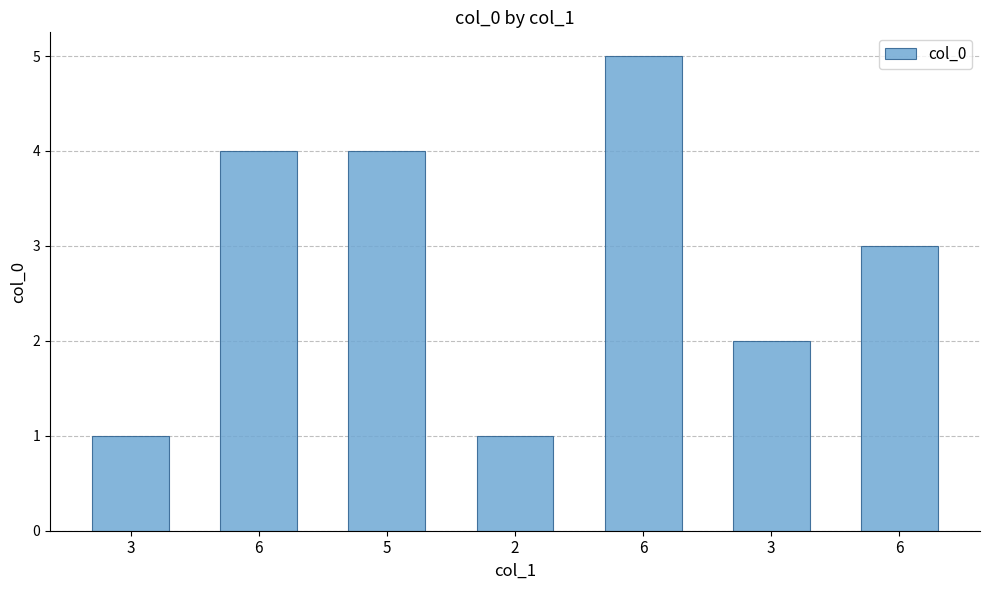

Reading left to right, transcribe all the data shown in this chart.

3=1	6=4	5=4	2=1	6=5	3=2	6=3